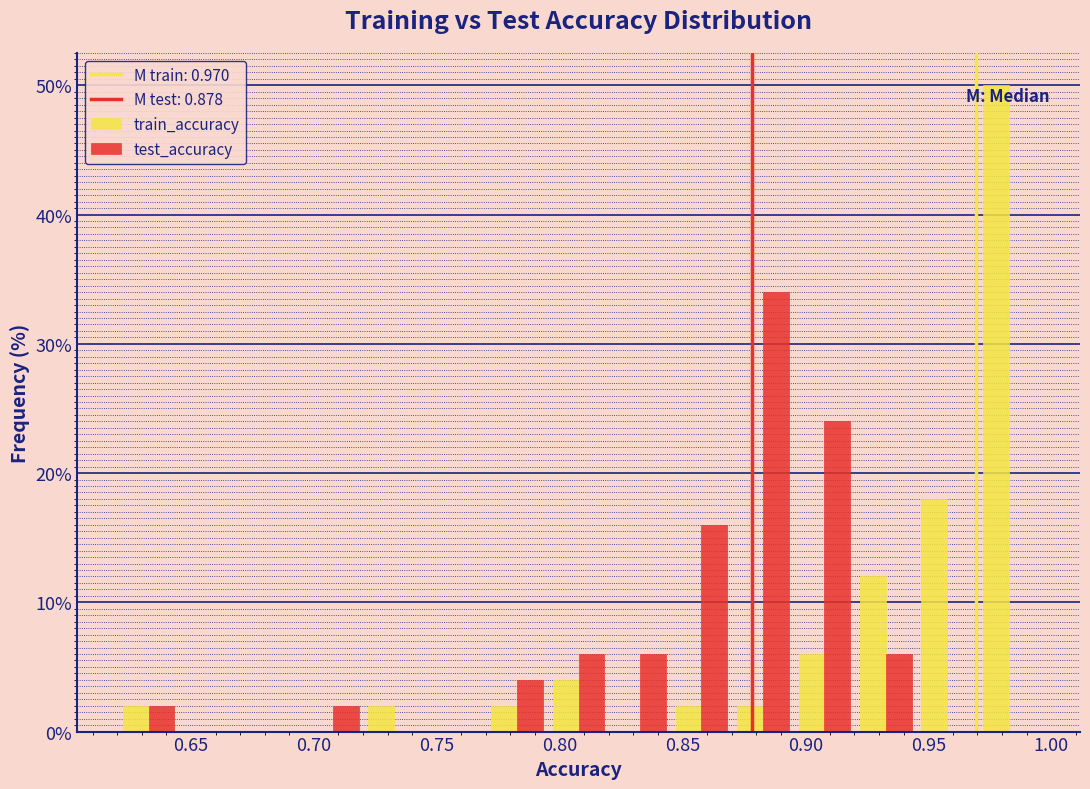

In the train_accuracy series, which range on the x-axis has the tallest bar?

0.970 to 0.995